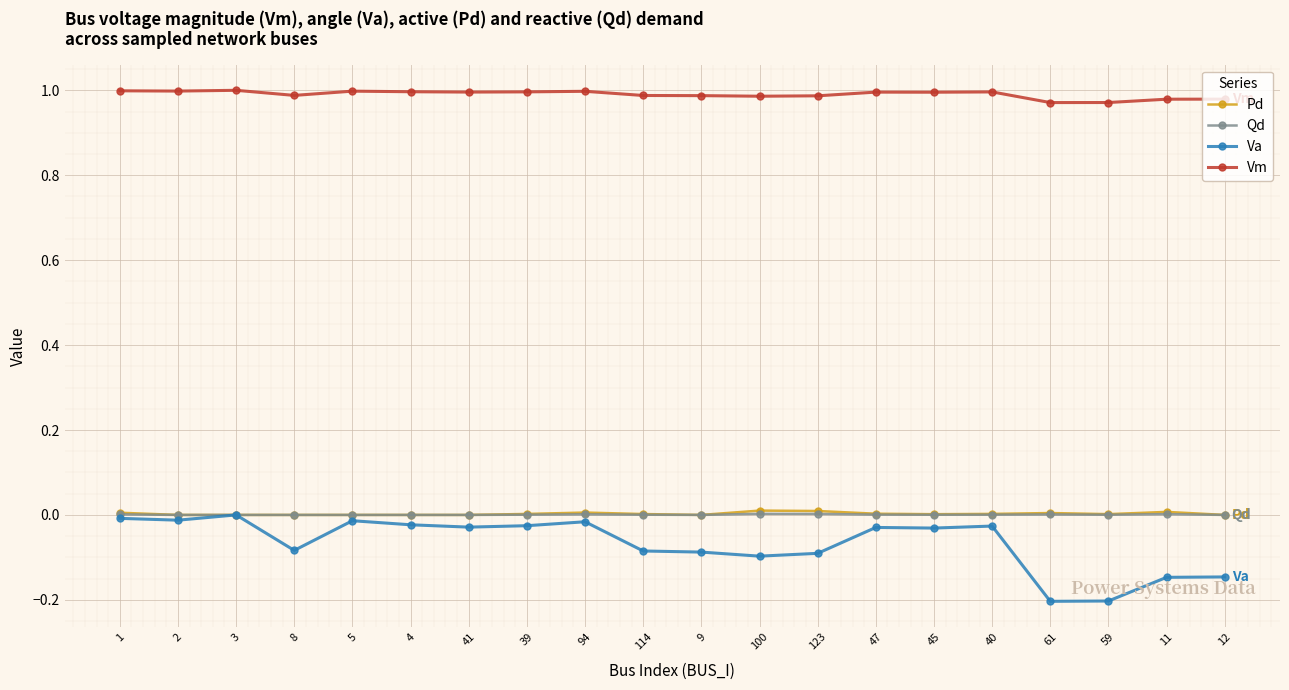

True or false: Vm has a value of 1.0 at 45.

True